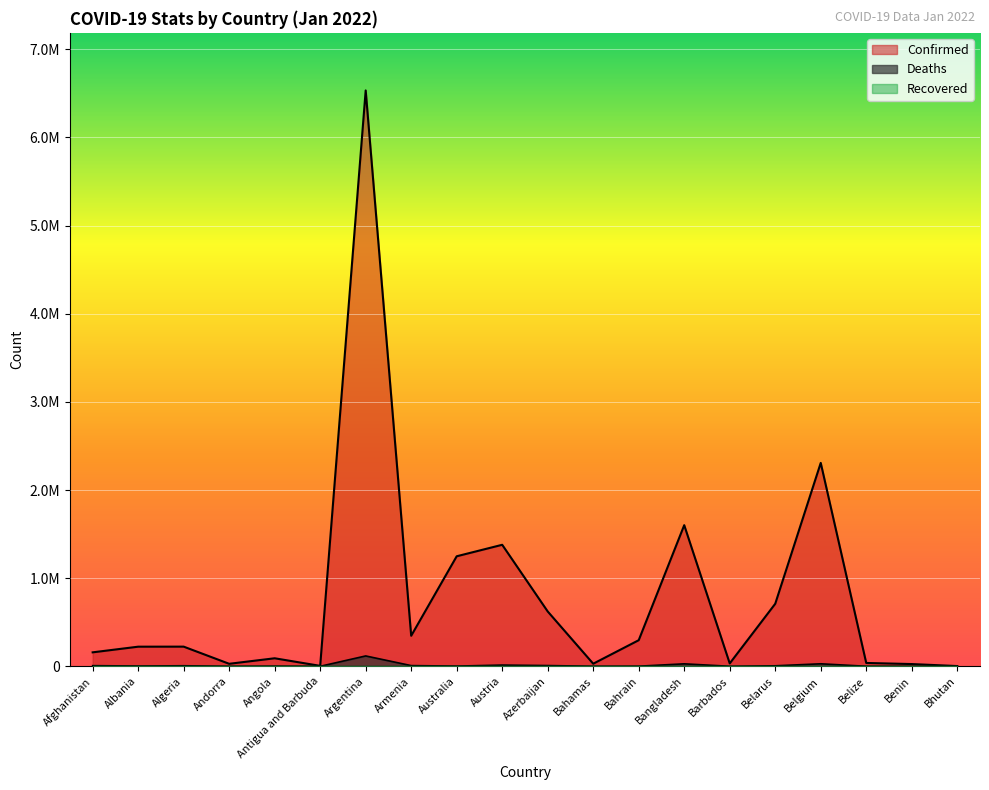

How many values in the Deaths series exceed 3247?

9